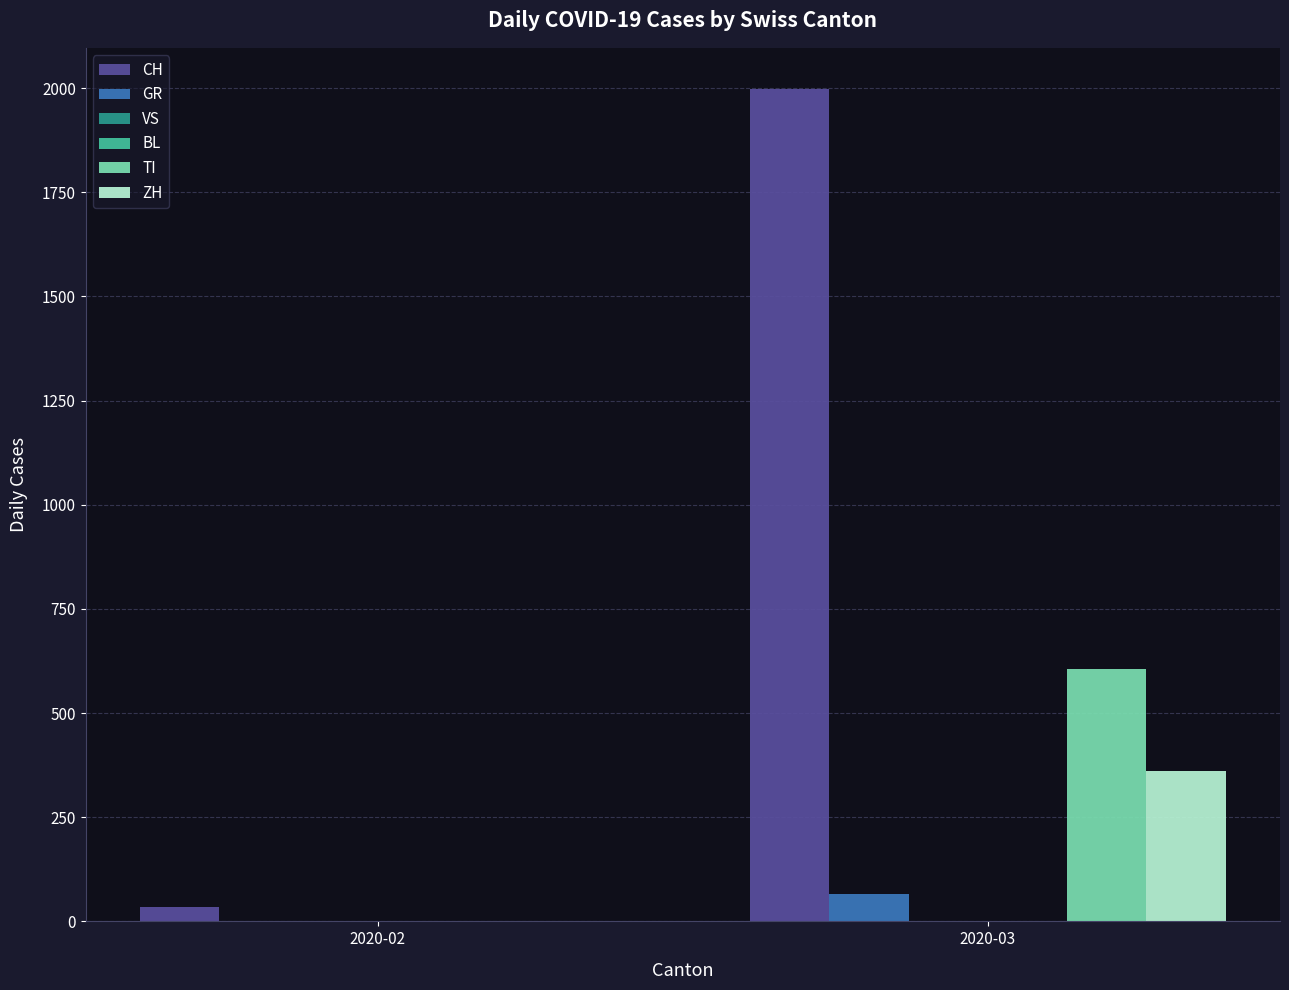

What are all the series names shown in the legend?

CH, GR, VS, BL, TI, ZH